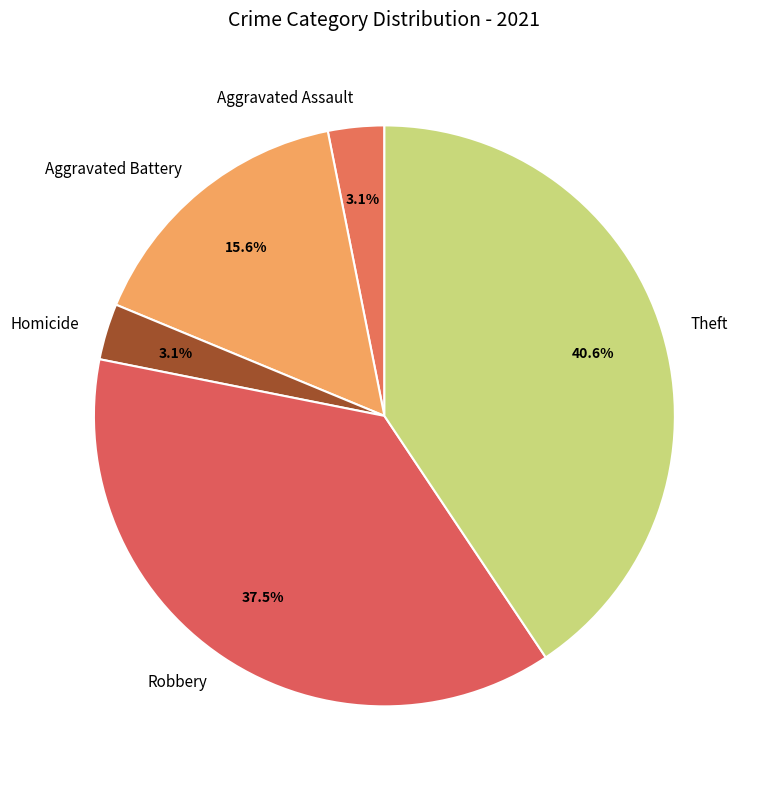

Between Theft and Robbery, which is larger?

Theft